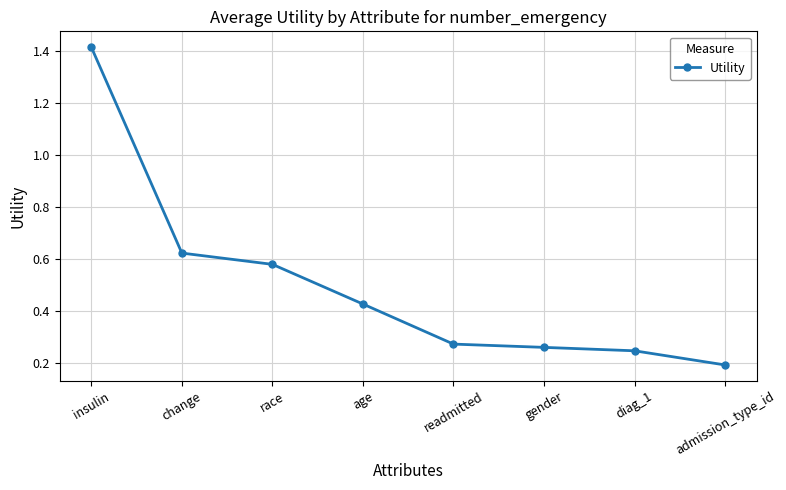

Which label corresponds to the smallest value in the chart?

admission_type_id